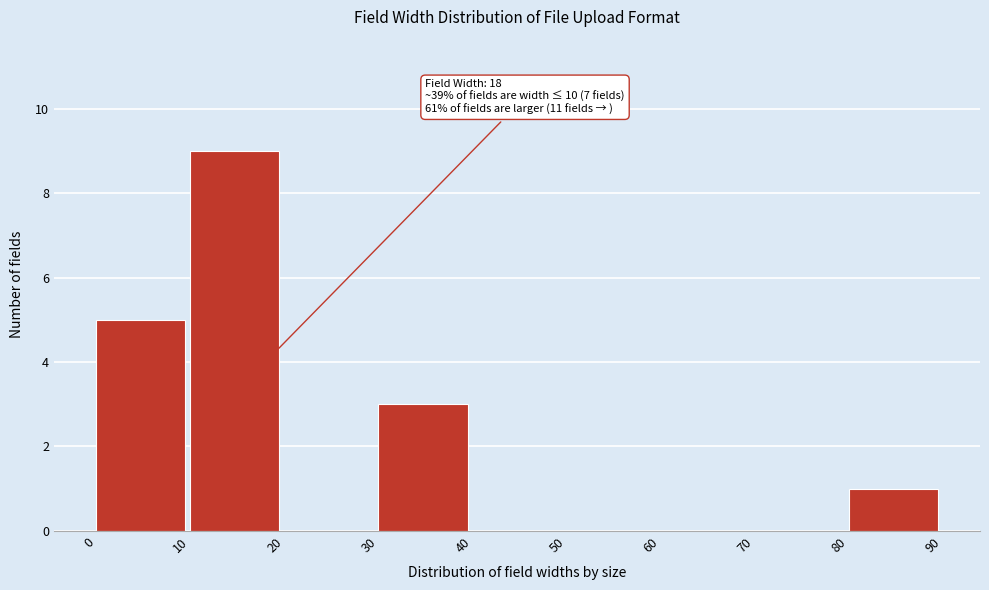

Which range on the x-axis has the tallest bar?

10 to 20